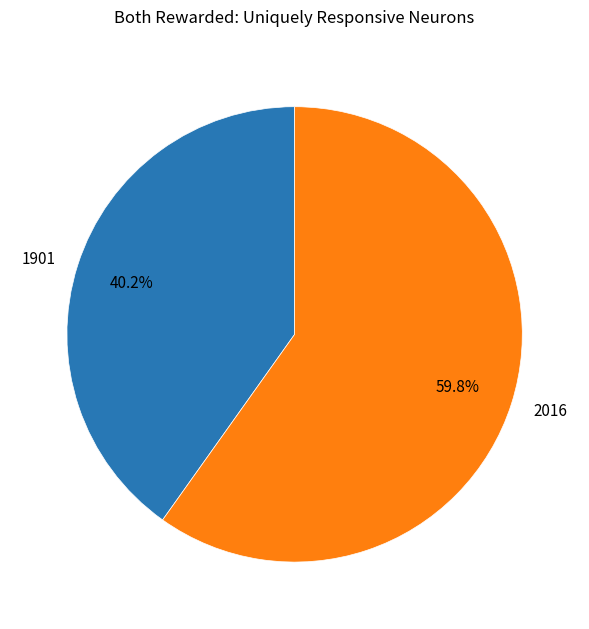

Which category has the biggest portion of the pie?

2016